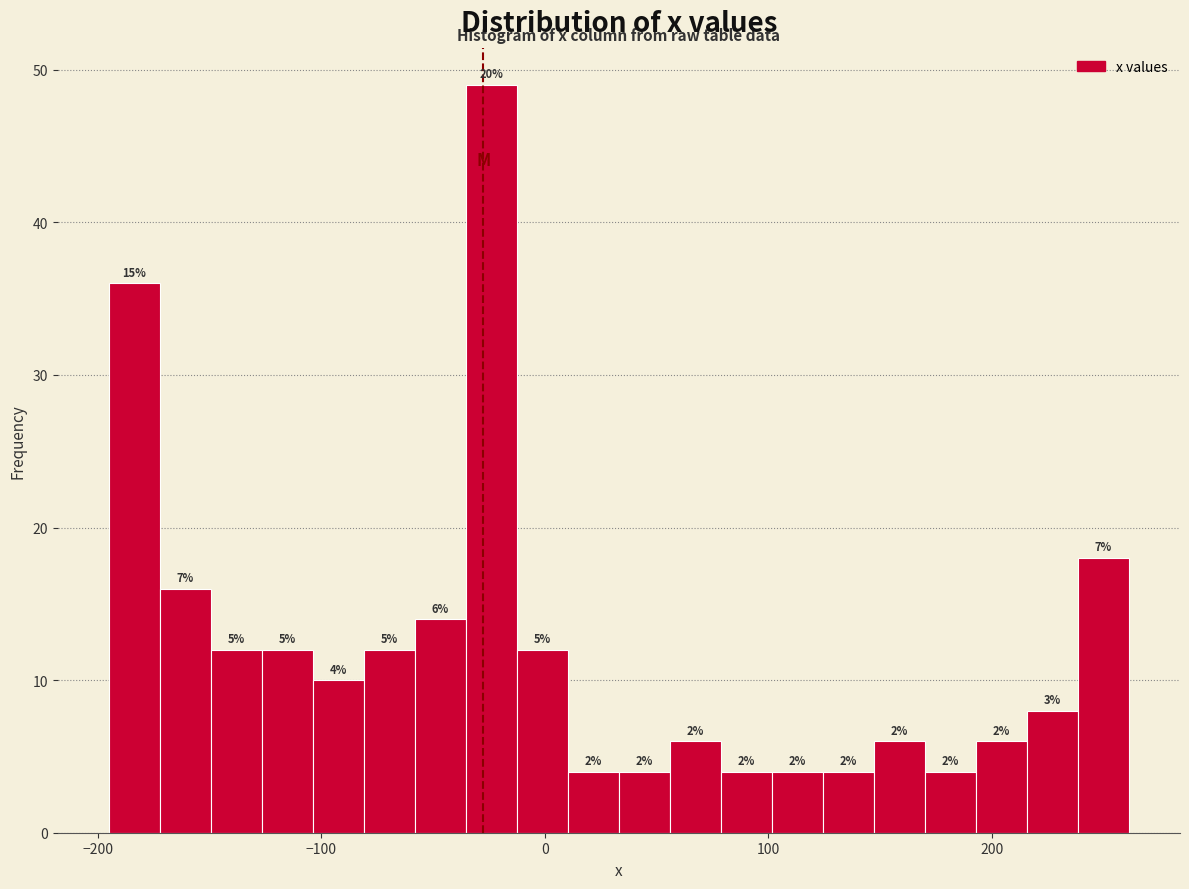

Read against the x-axis, roughly where is the centre of the tallest bar?

-20